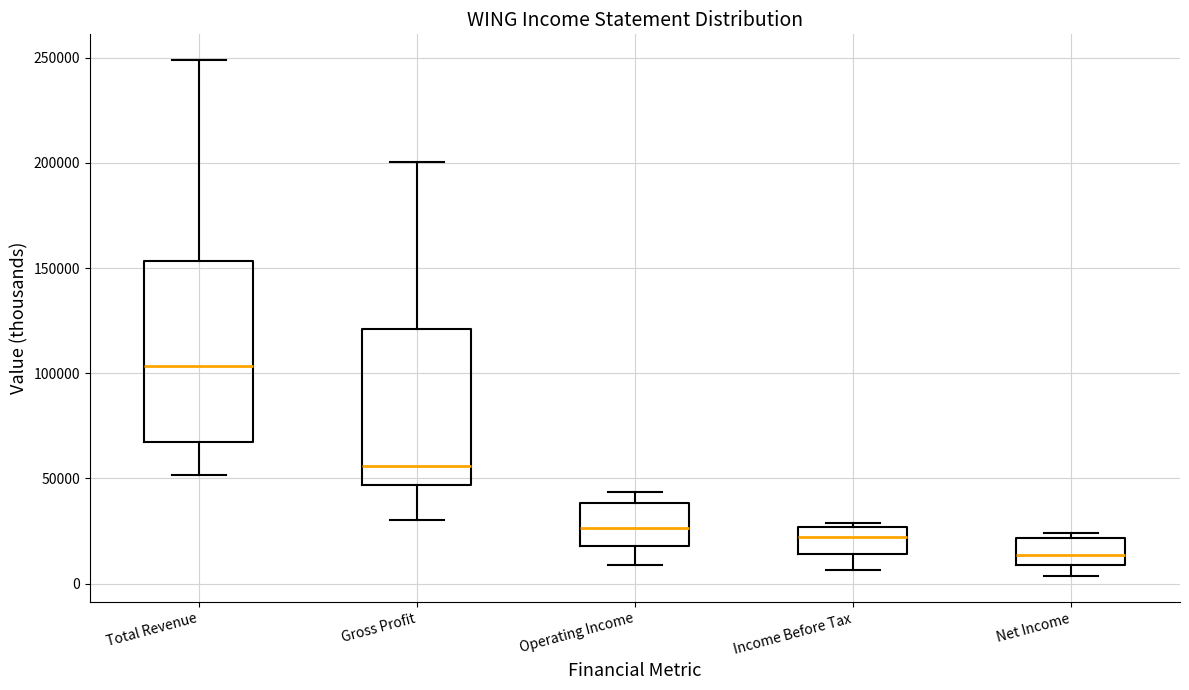

Which box is the tallest, from its lower edge to its upper edge?

Total Revenue